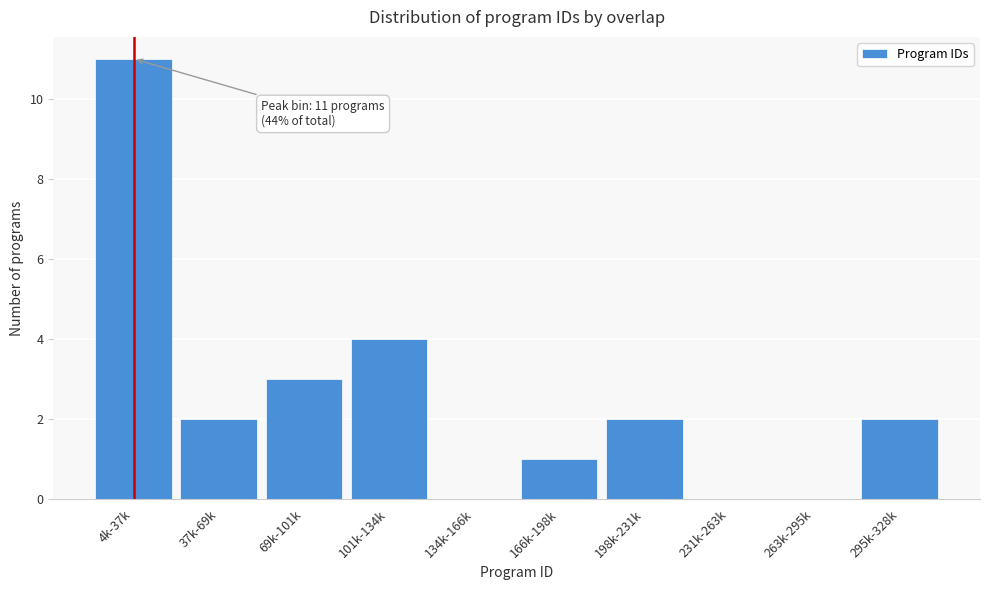

Reading left to right, transcribe all the data shown in this chart.

4k-37k=11	37k-69k=2	69k-101k=3	101k-134k=4	134k-166k=0	166k-198k=1	198k-231k=2	231k-263k=0	263k-295k=0	295k-328k=2